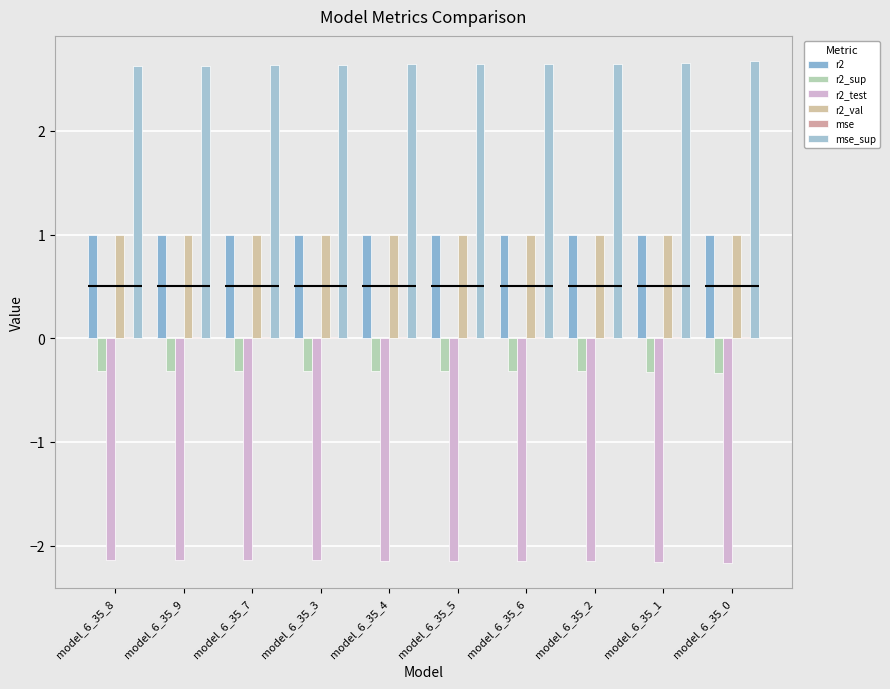

Where is mse nearest to the value 0?

model_6_35_1